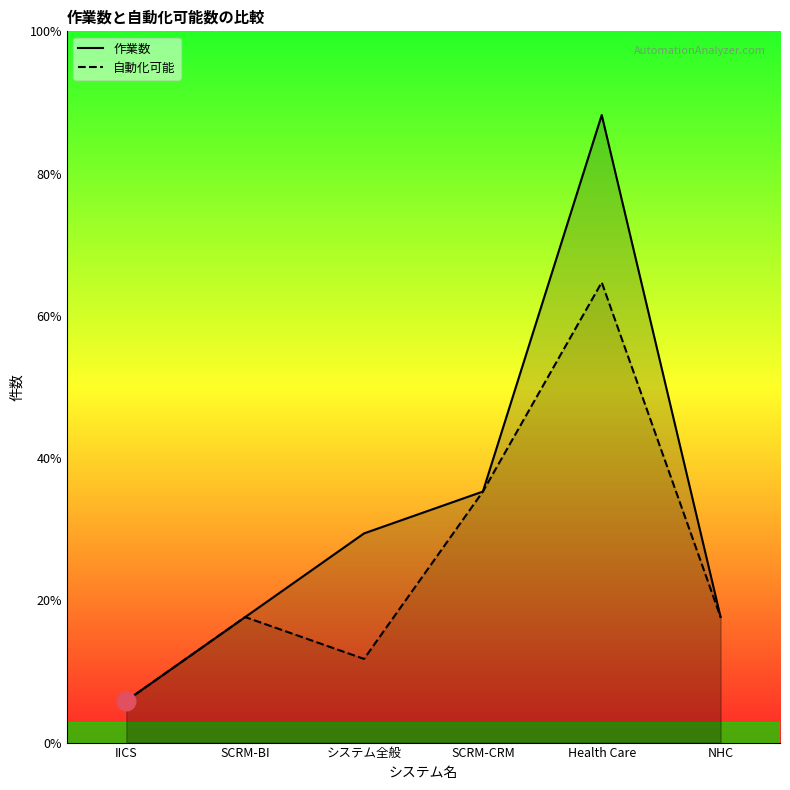

Is the value of 作業数 at NHC greater than the value of 自動化可能 at IICS?

Yes